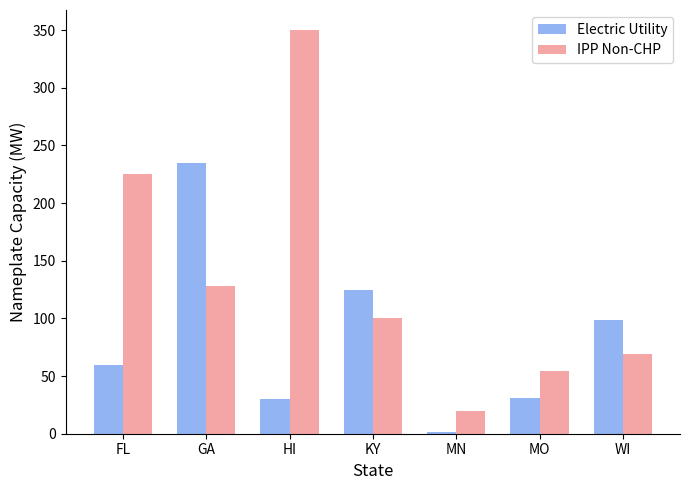

Is the value of IPP Non-CHP at MN greater than the value of Electric Utility at KY?

No